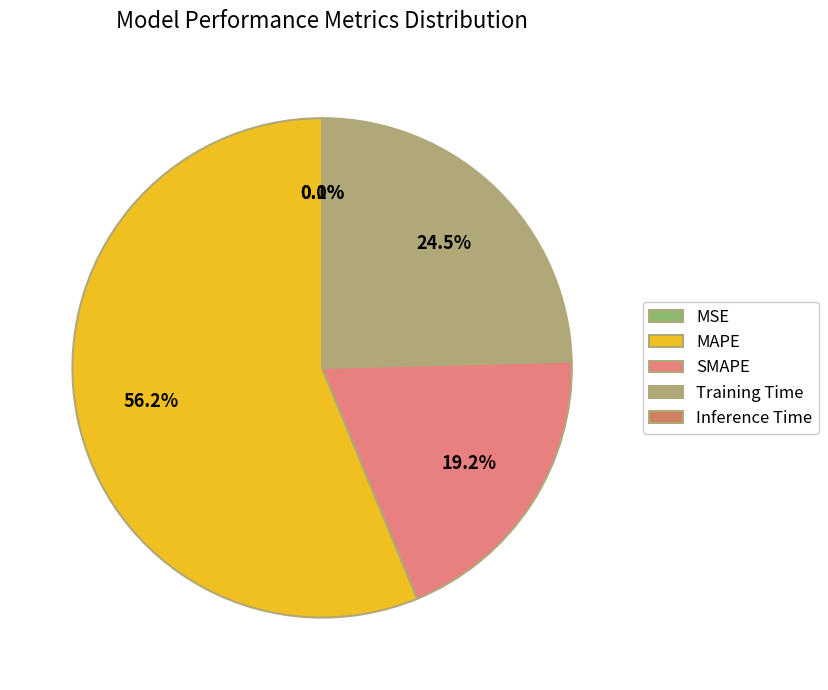

What is the majority slice?

MAPE